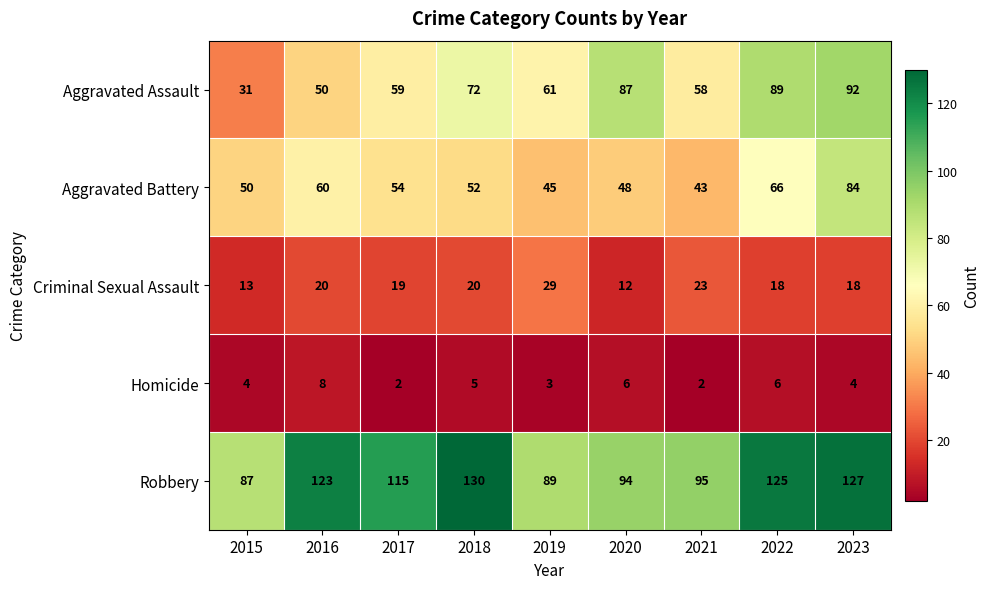

What is the spread (max minus min) of values at 2019?

86